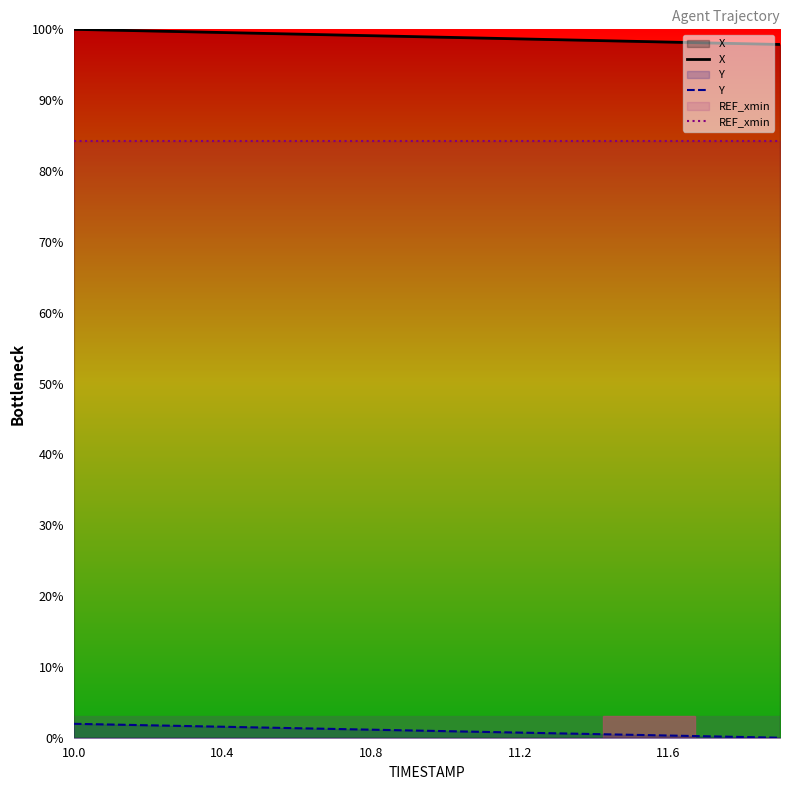

Does the chart display data point markers on the line(s)?

No